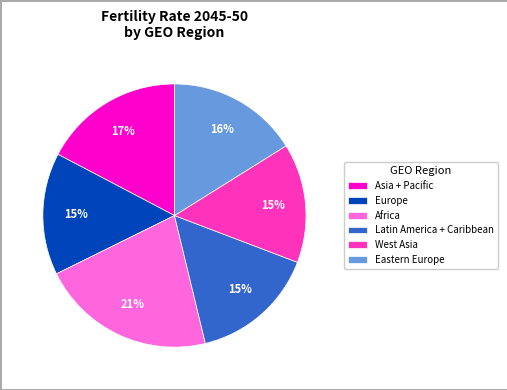

What is the ratio of the value at Africa to the value at Latin America + Caribbean?

1.4